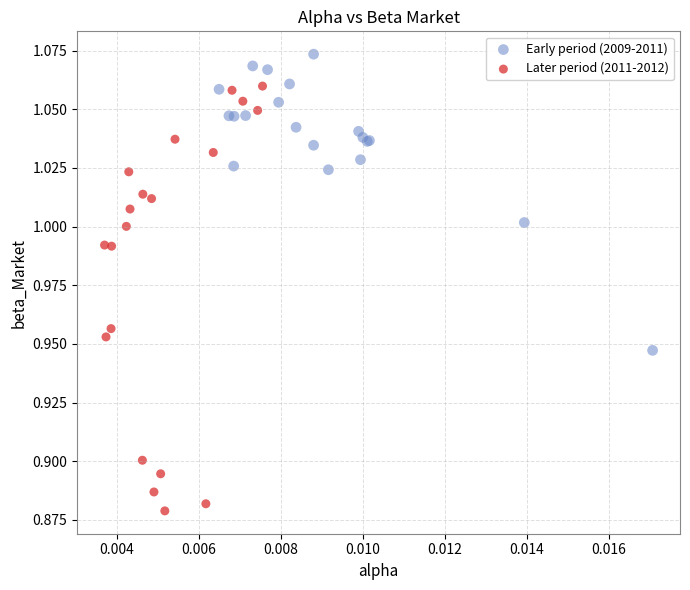

Which series reaches the maximum Y coordinate?

Early period (2009-2011)